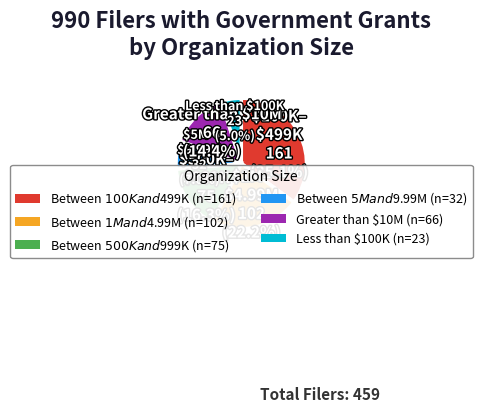

What is the smallest slice in the pie chart?

Less than $100K